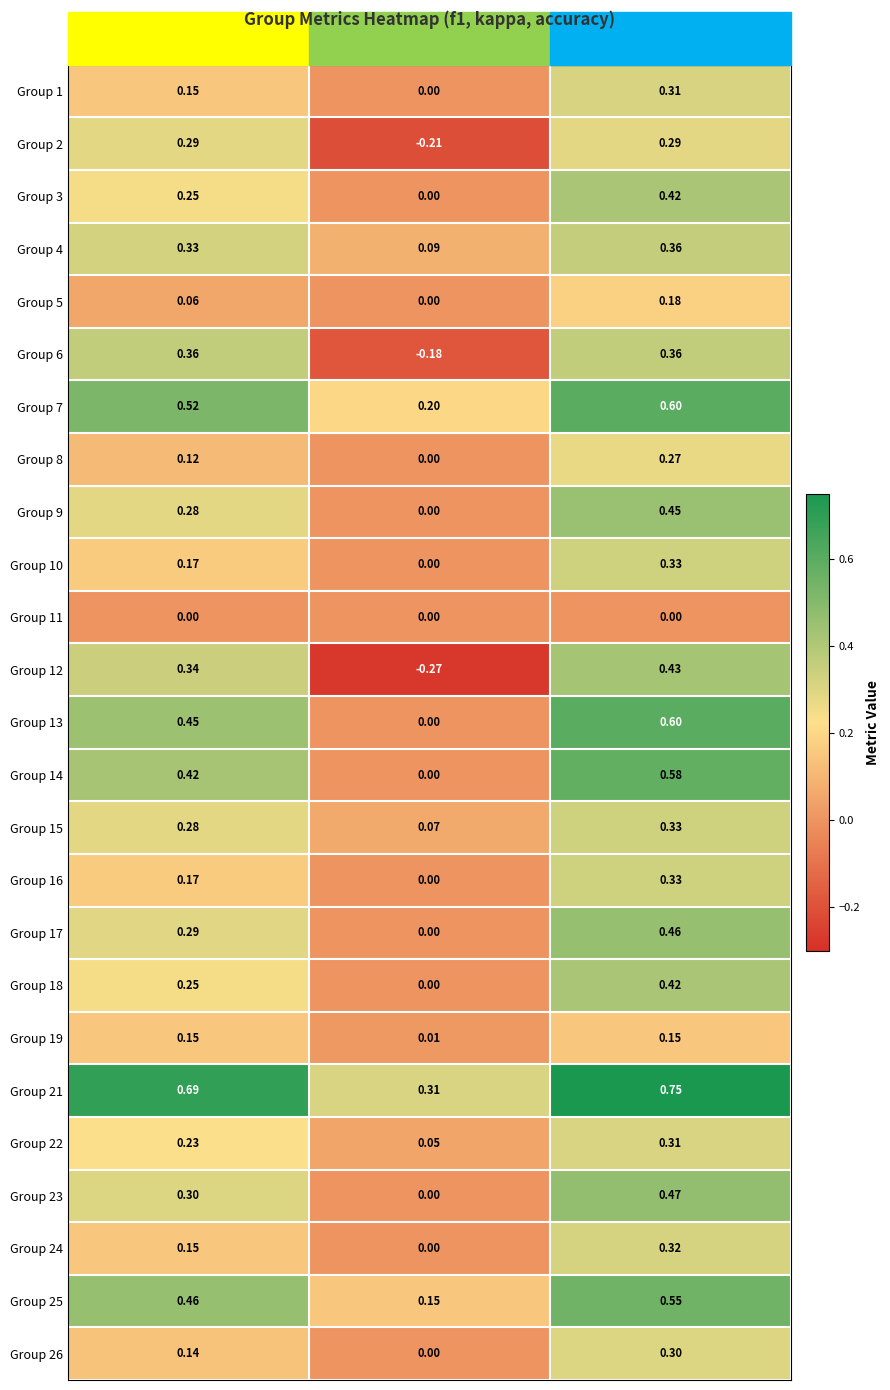

Is the value of Group 21 at f1 greater than the value of Group 12 at f1?

Yes